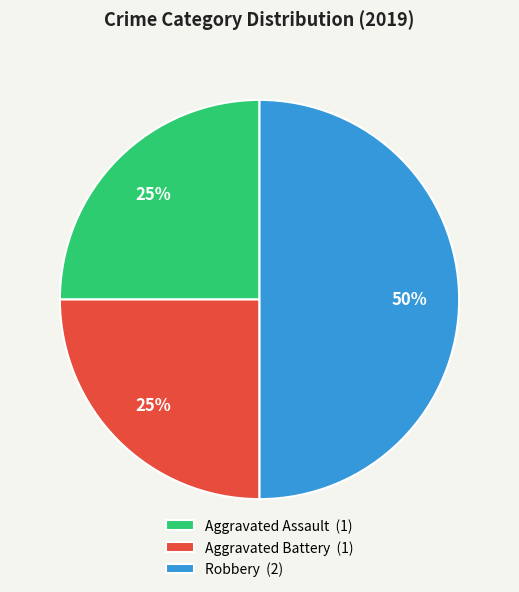

Is it true that Robbery is 65% of the pie?

False